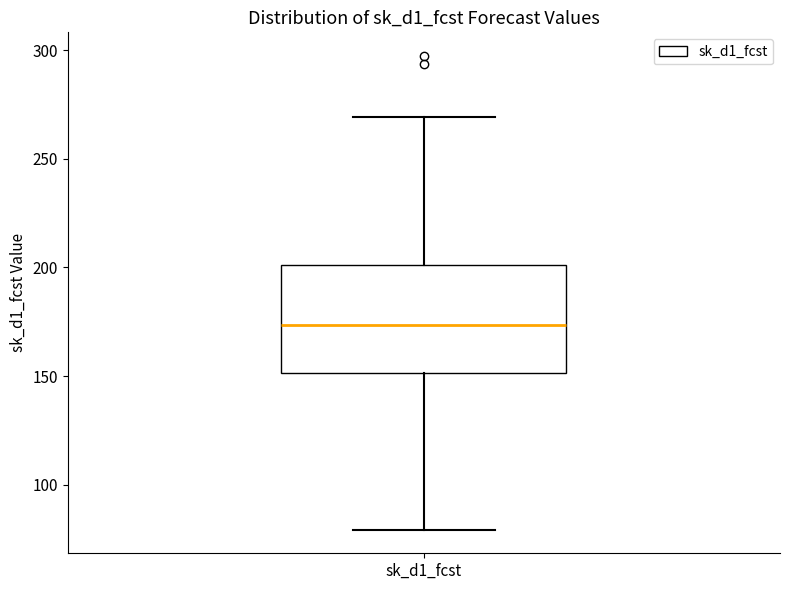

Transcribe this box plot: give where the median line is, the range the box spans, and where the two whiskers end, as read against the y-axis. The values are not printed on the chart, so give them approximately, as read against the axis.

median 175, box 150 to 200, whiskers 80 to 270